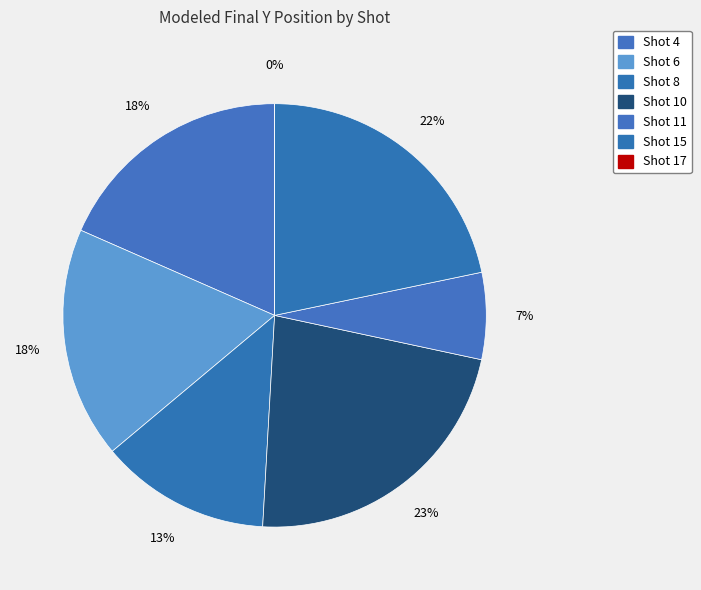

True or false: Shot 10 accounts for 15% of the total.

False